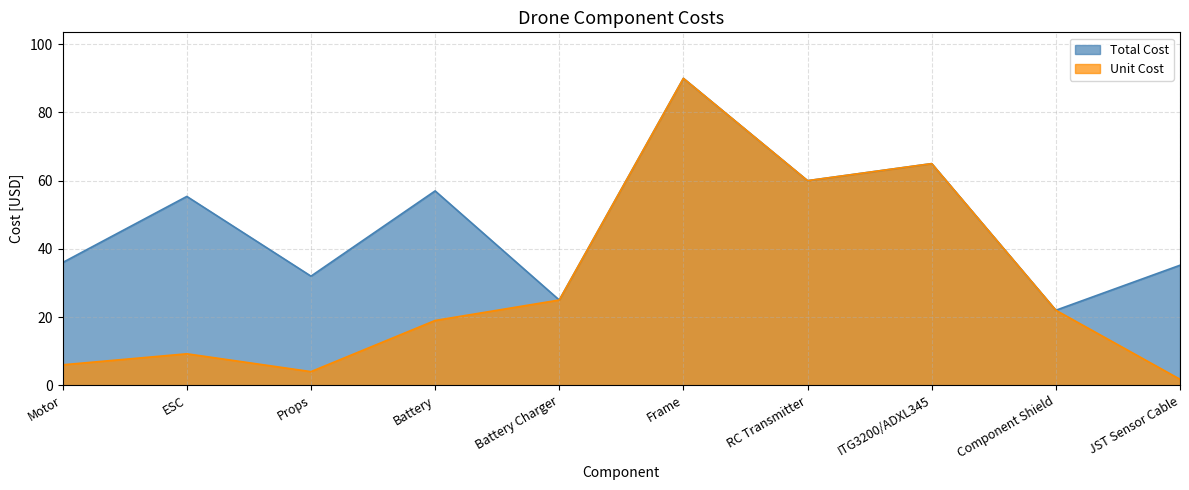

Which series changed the most between ESC and Frame?

Unit Cost